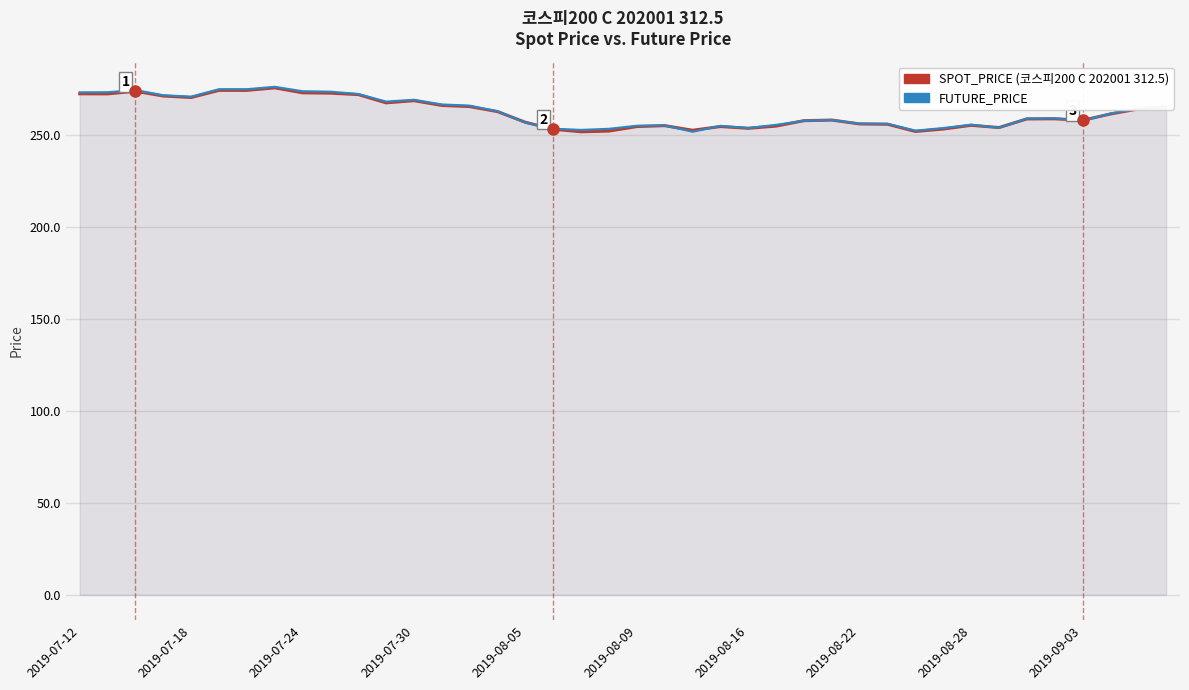

What position from the left is 19?

20